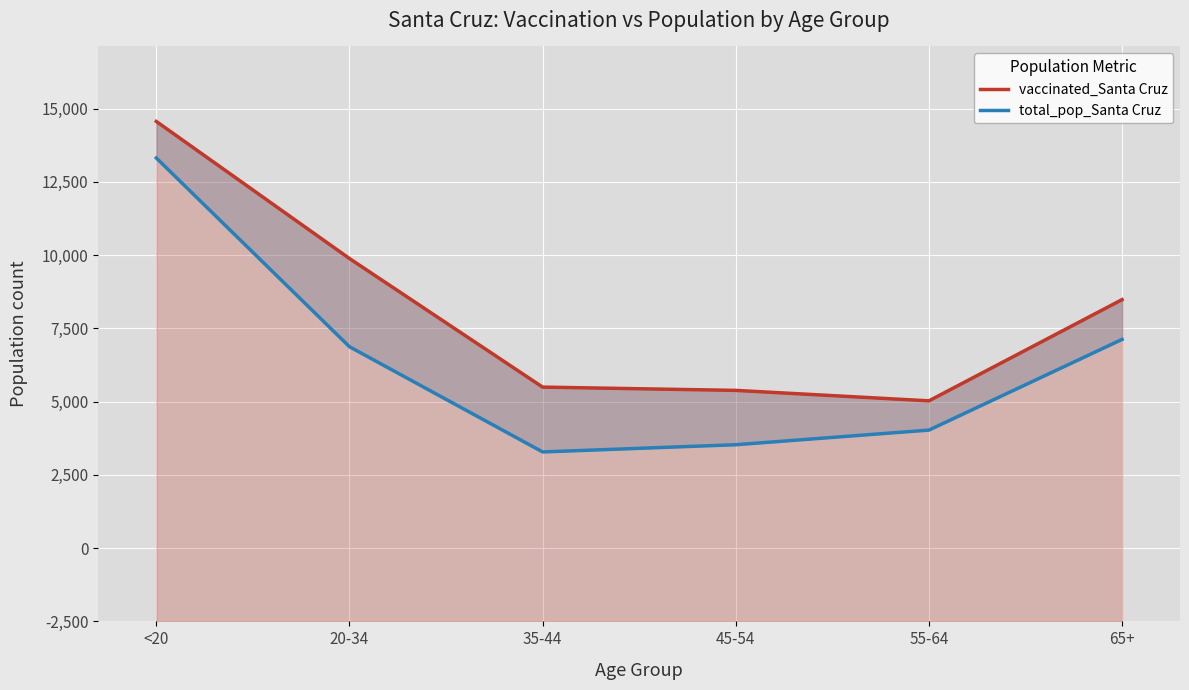

What position from the left is 35-44?

3